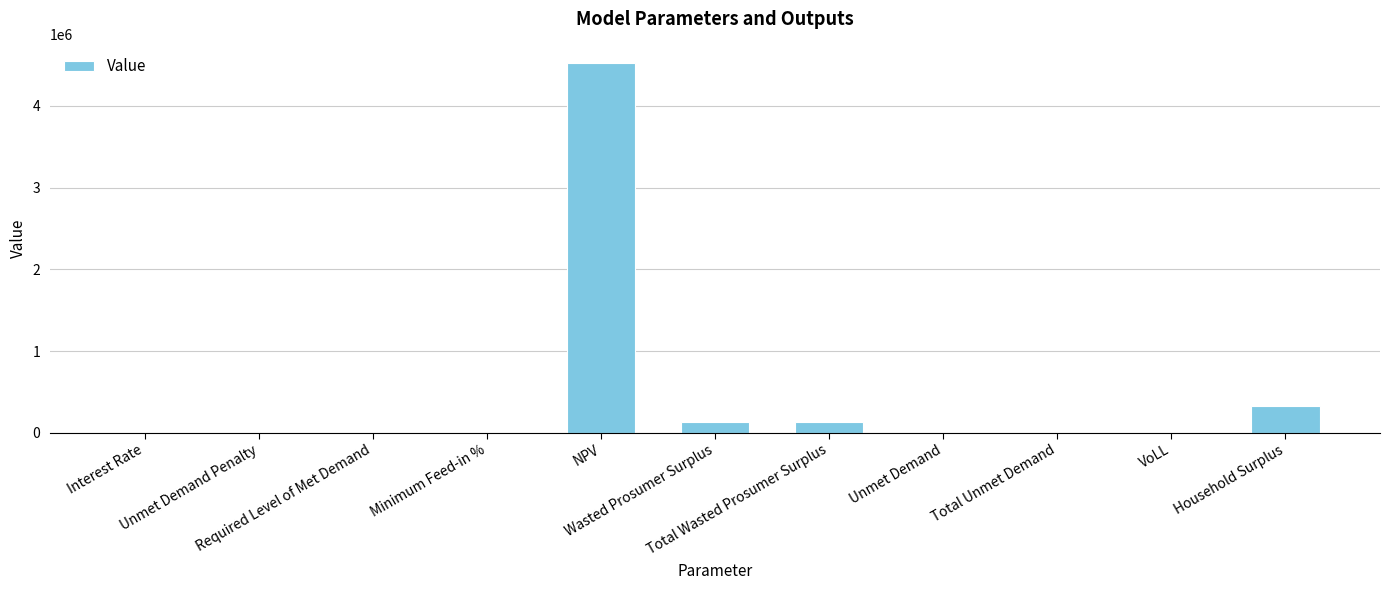

What is the greatest value displayed?

4523948.0